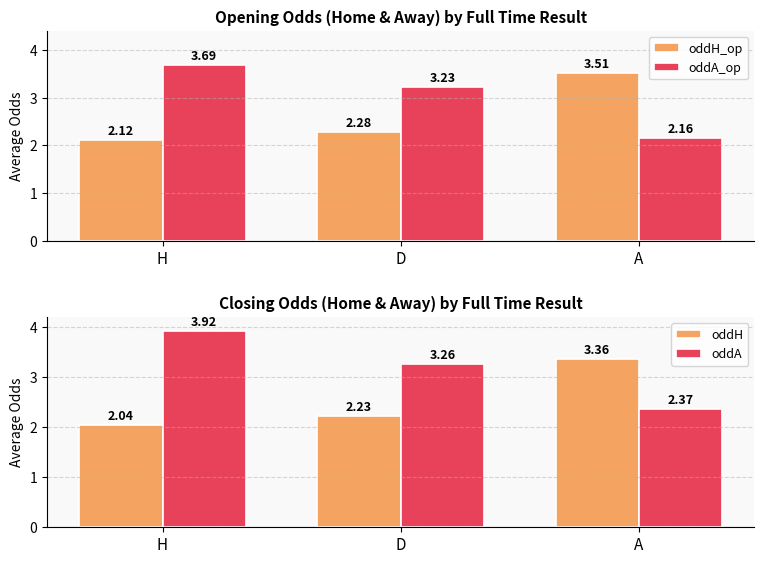

What is the maximum value shown in the chart?

3.9